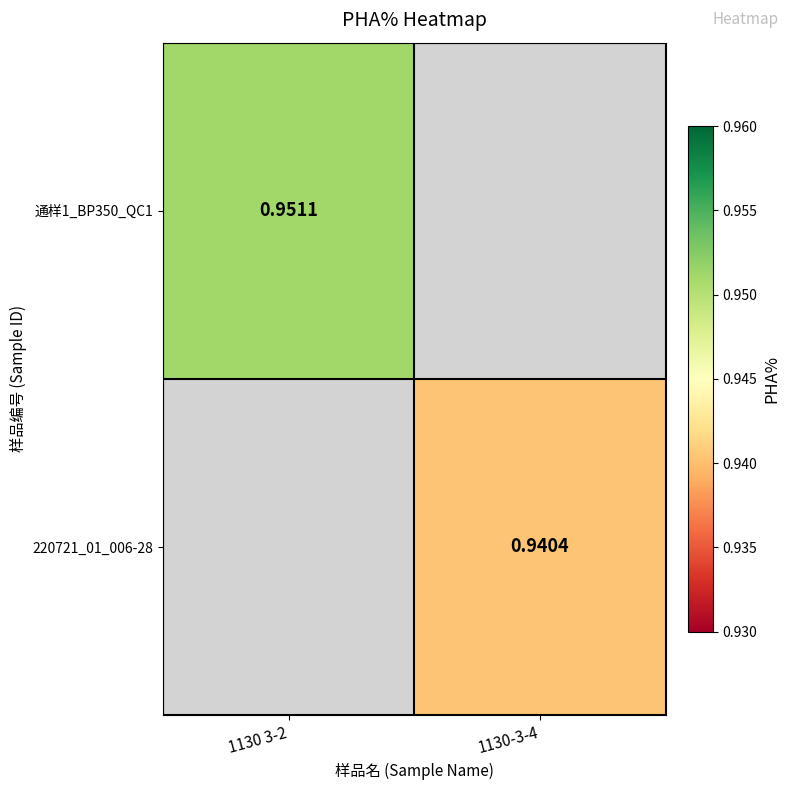

Which has a higher value, 1130-3-4 or 1130 3-2?

1130 3-2